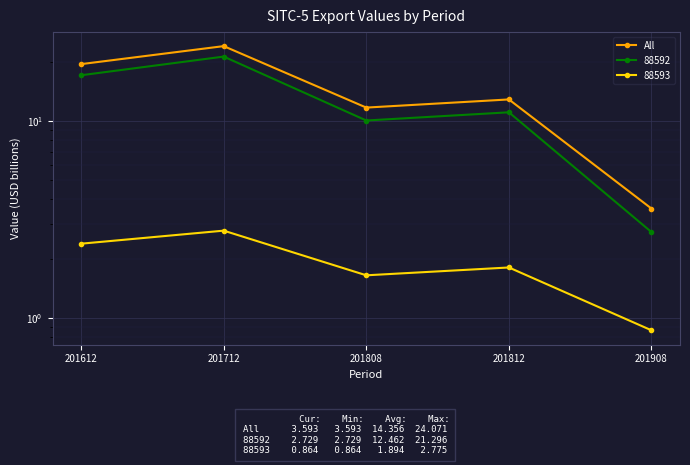

Reading right to left, what are all the values shown in this chart?

201908=3.6	201812=12.9	201808=11.7	201712=24.1	201612=19.5